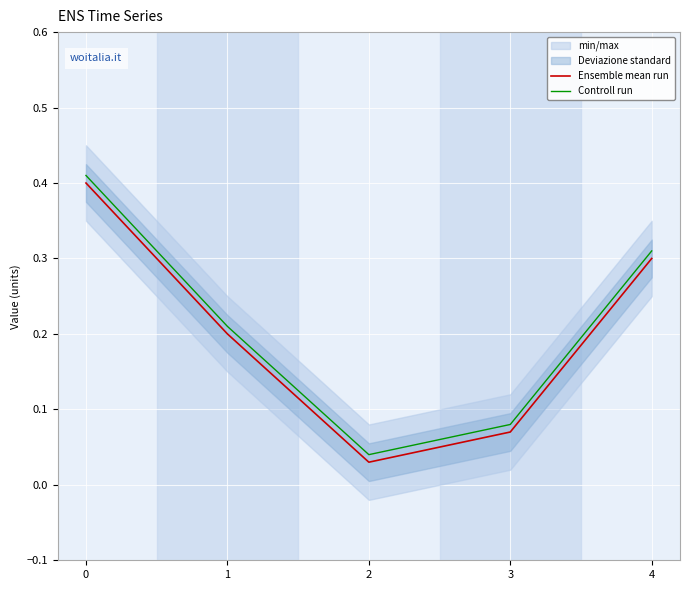

Reading left to right, extract all data points from this chart.

Ensemble mean run: 0=0.4	1=0.2	2=0.0	3=0.1	4=0.3
Controll run: 0=0.4	1=0.2	2=0.0	3=0.1	4=0.3